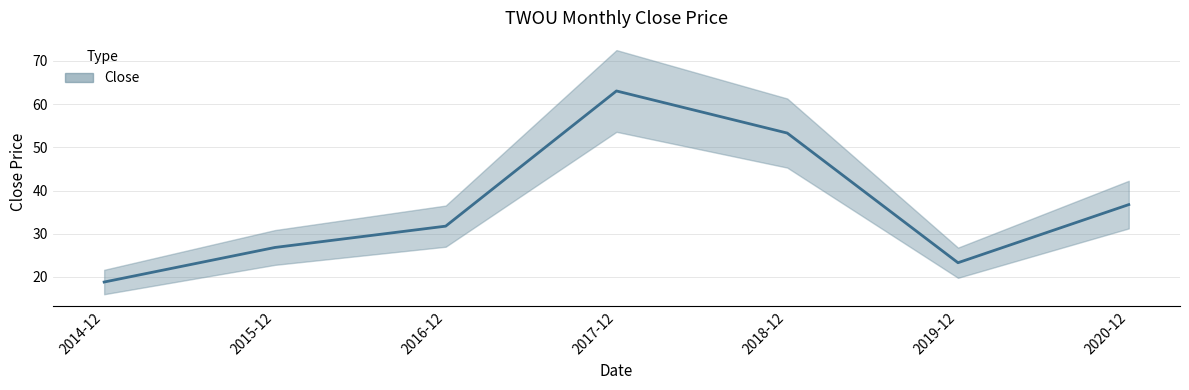

What is the minimum value shown in the chart?

18.8